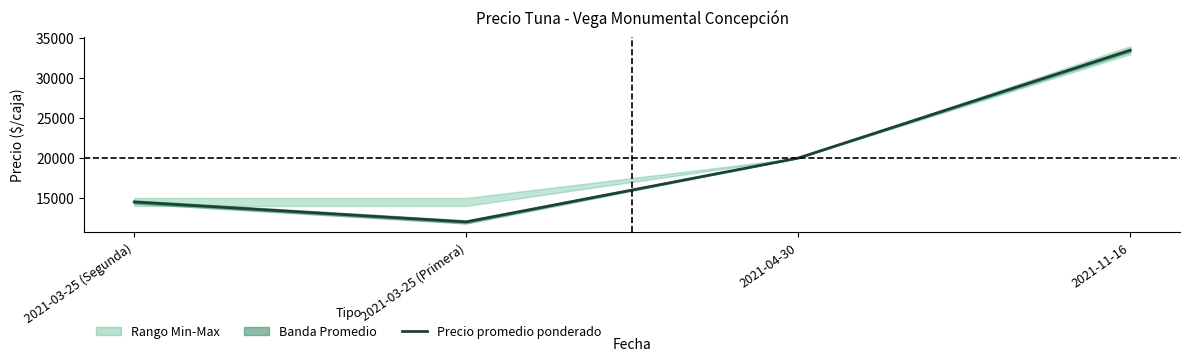

At which category does the chart reach its peak across all series?

2021-11-16